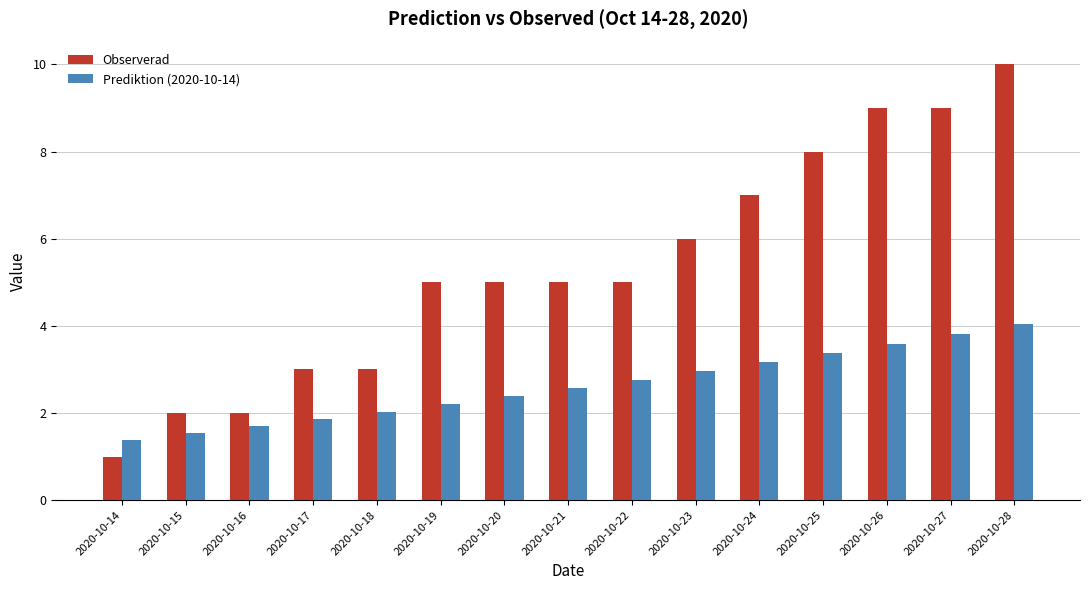

At how many categories does at least one series exceed 4?

10